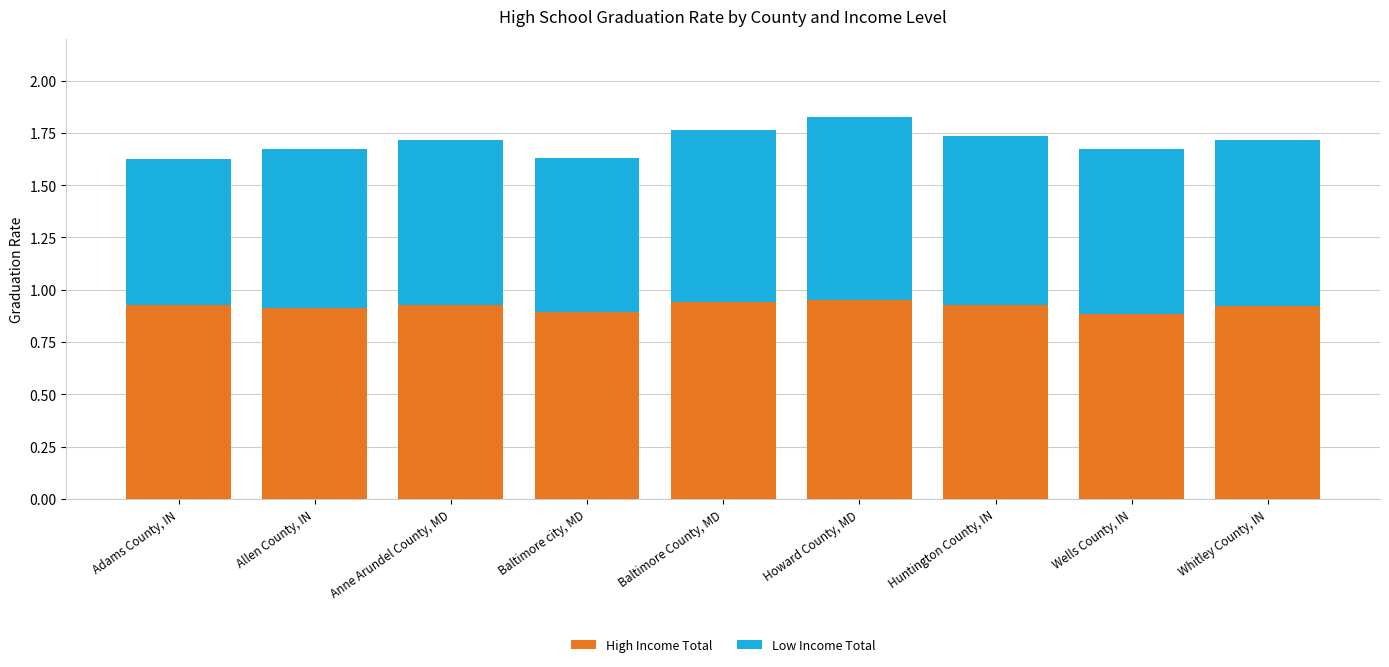

What is the sum of all High Income Total values?

8.3